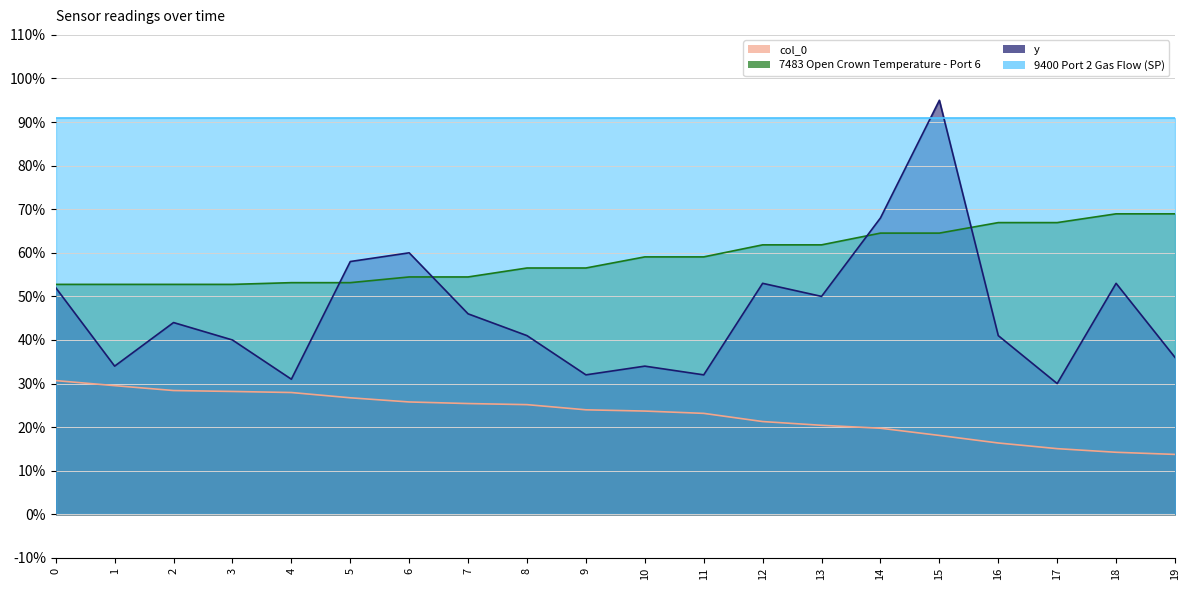

At how many categories does at least one series exceed 0?

20